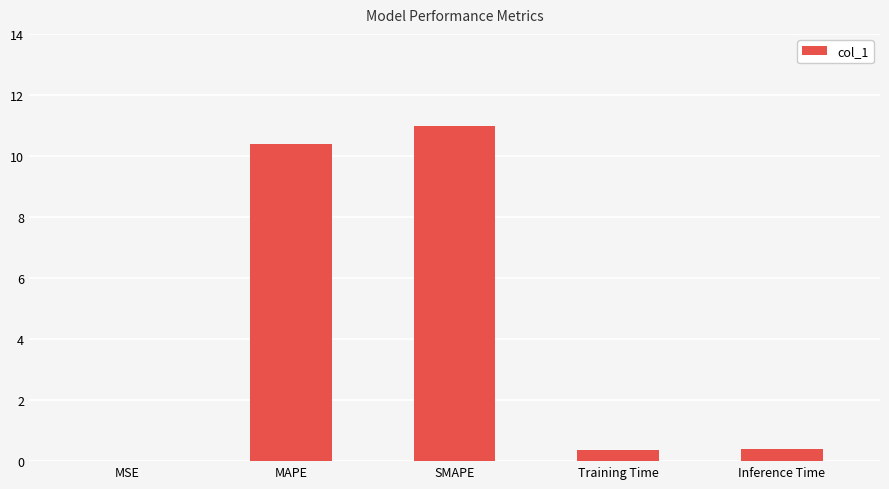

The chart shows a value of 0.4 at Training Time. True or false?

True